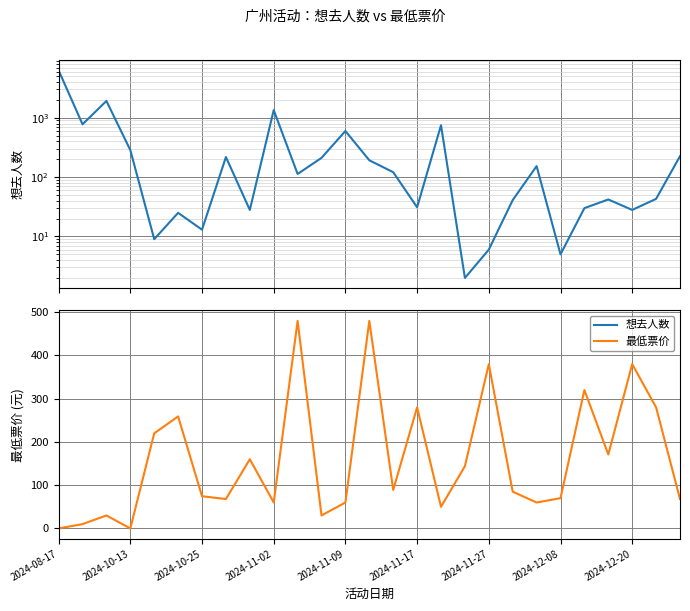

What is the value of the 想去人数 point at the 12th from the left?

211.0